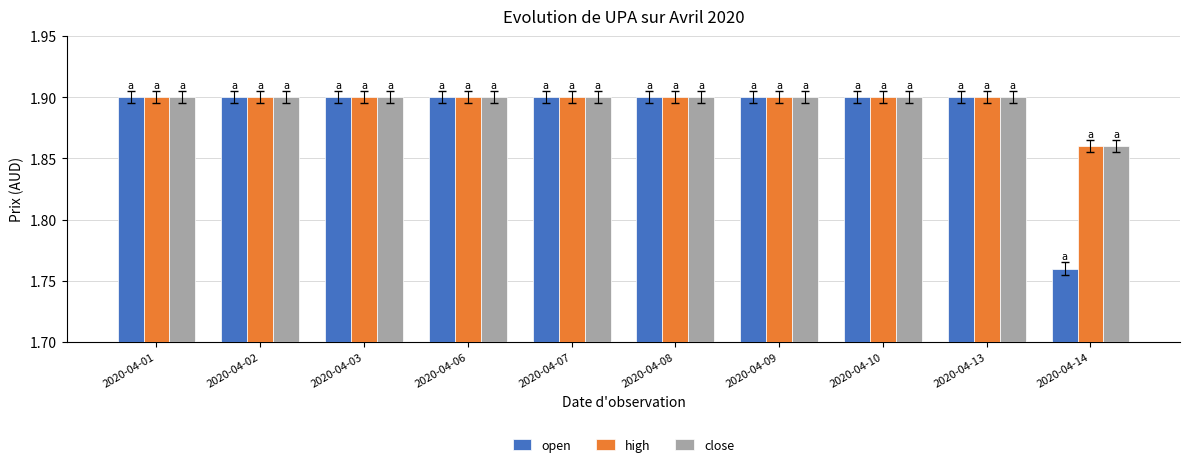

What is the total value across all series at 2020-04-13?

5.7